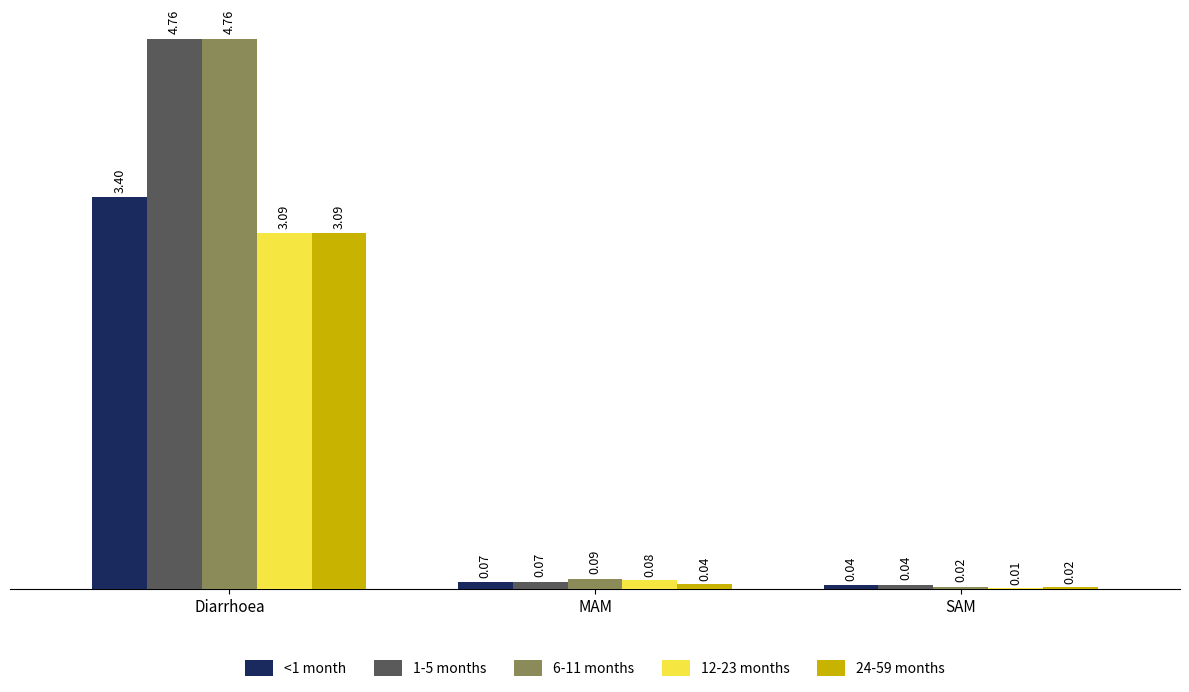

Are the bars horizontal?

No